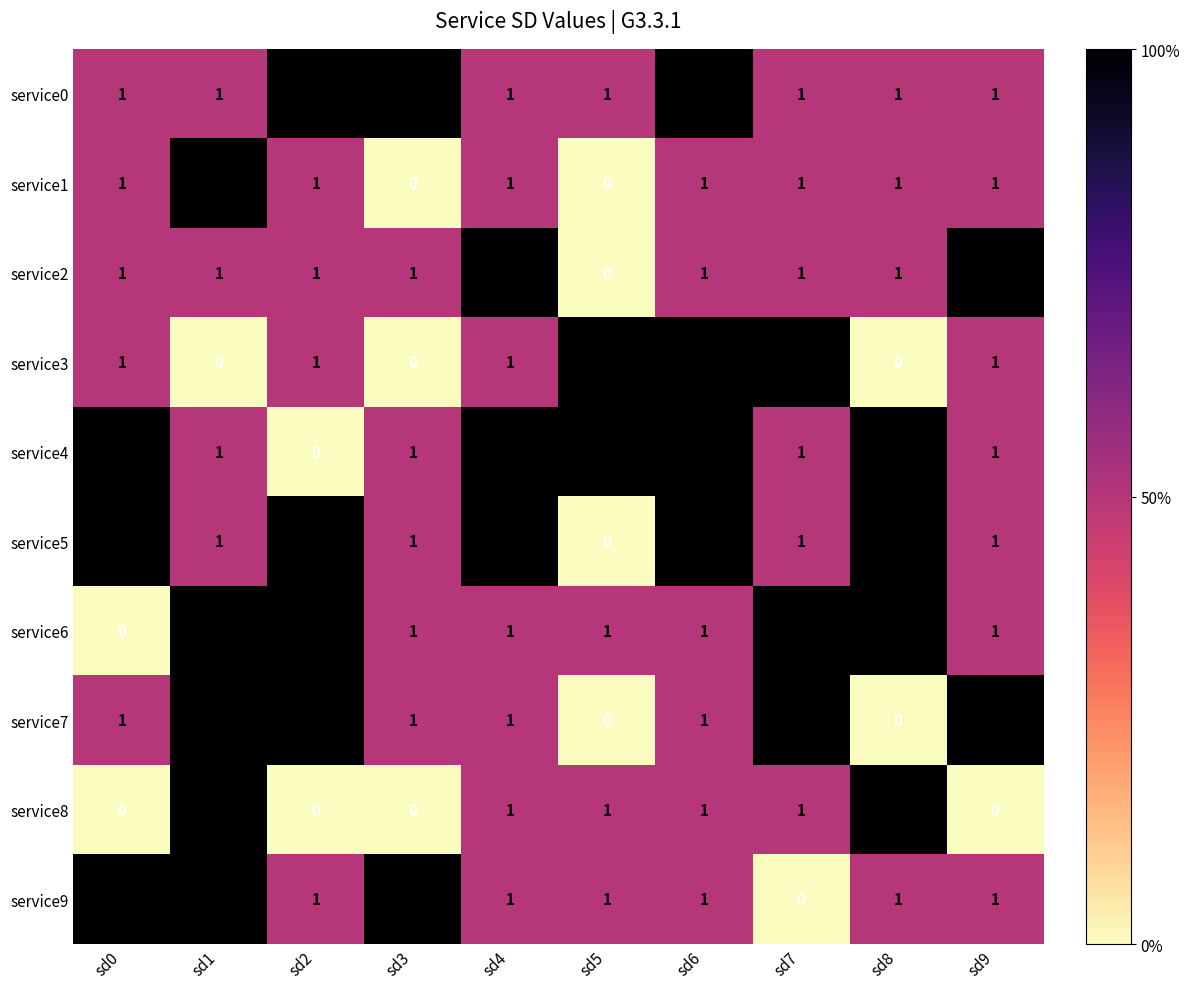

What is the sum of the service2 values at sd4 and sd0?

3